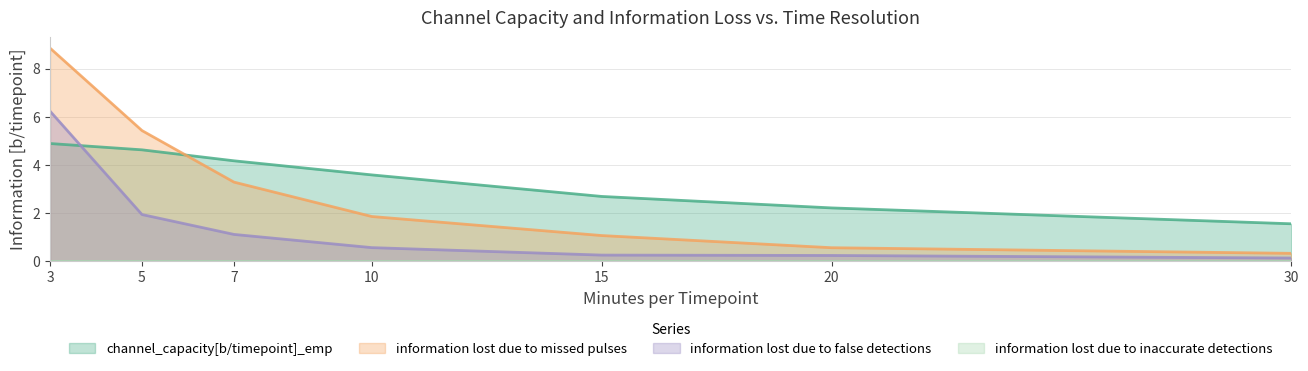

Which category has the lowest value in the information lost due to false detections series?

30